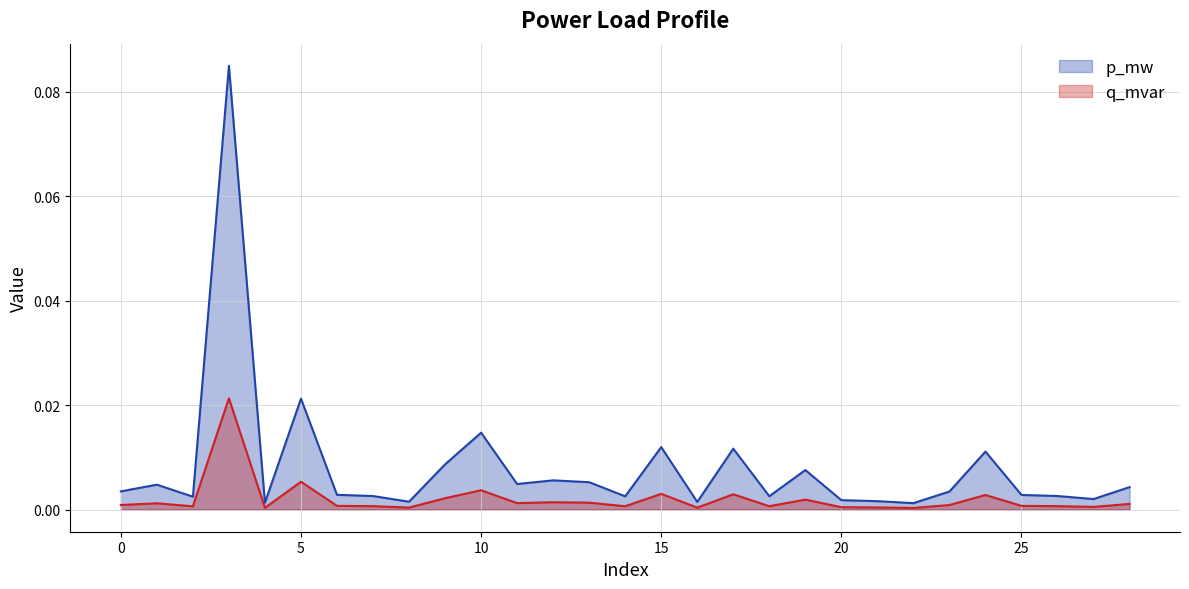

Count the number of data series in this chart.

2